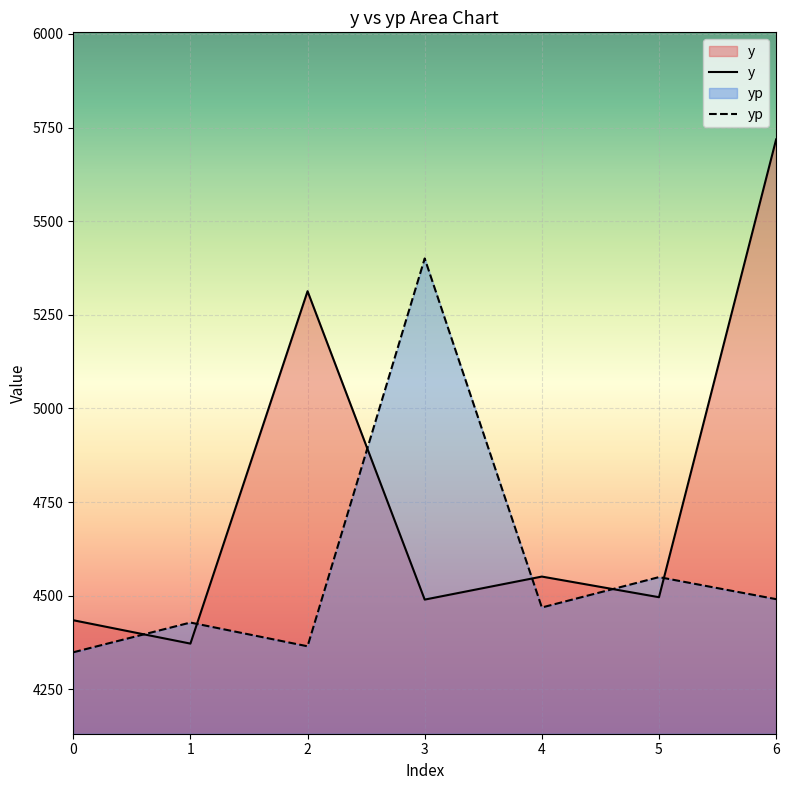

Reading left to right, list all the values displayed in this chart.

y: 0=4434.5	1=4372.1	2=5313.1	3=4489.6	4=4551.1	5=4496.0	6=5718.4
yp: 0=4348.9	1=4428.3	2=4365.0	3=5400.5	4=4468.5	5=4549.7	6=4490.8